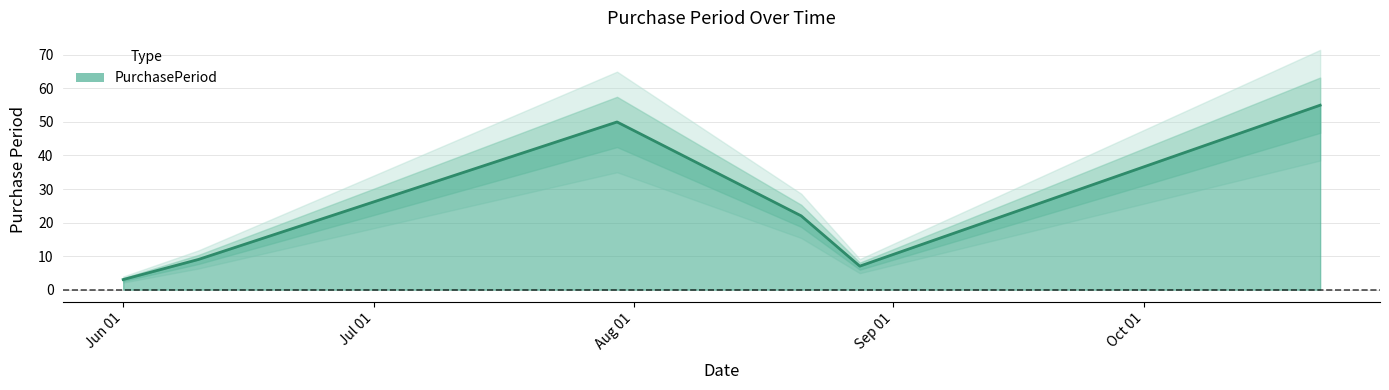

What is the smallest value displayed?

3